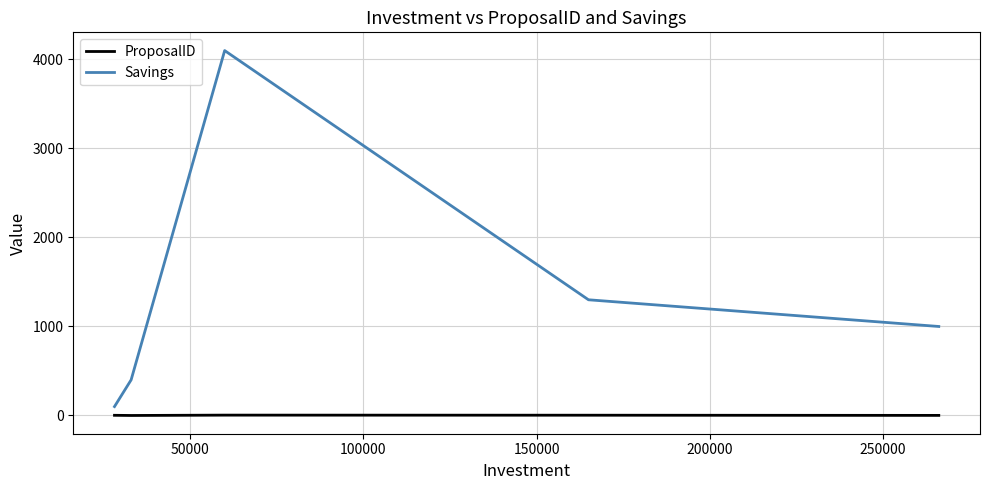

Which series has the largest total across all categories?

Savings